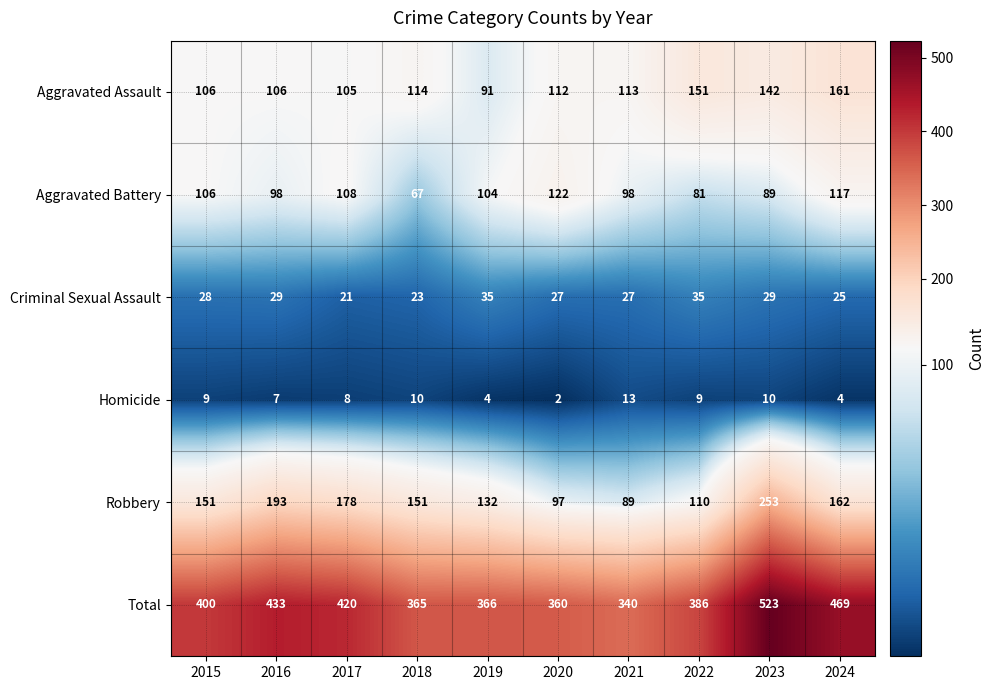

What is the difference between the maximum and second lowest values in the Total series?

163